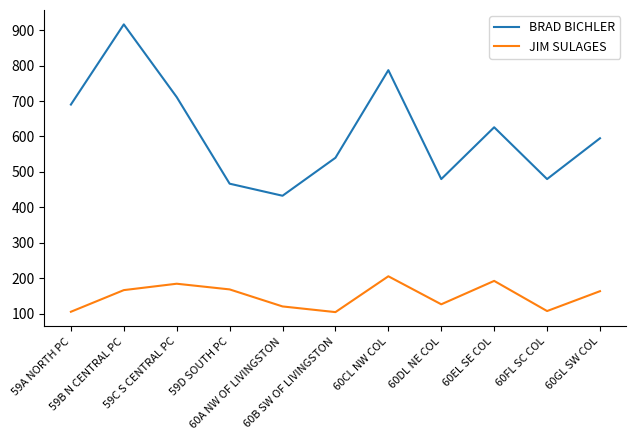

Which series has the widest spread of values?

BRAD BICHLER